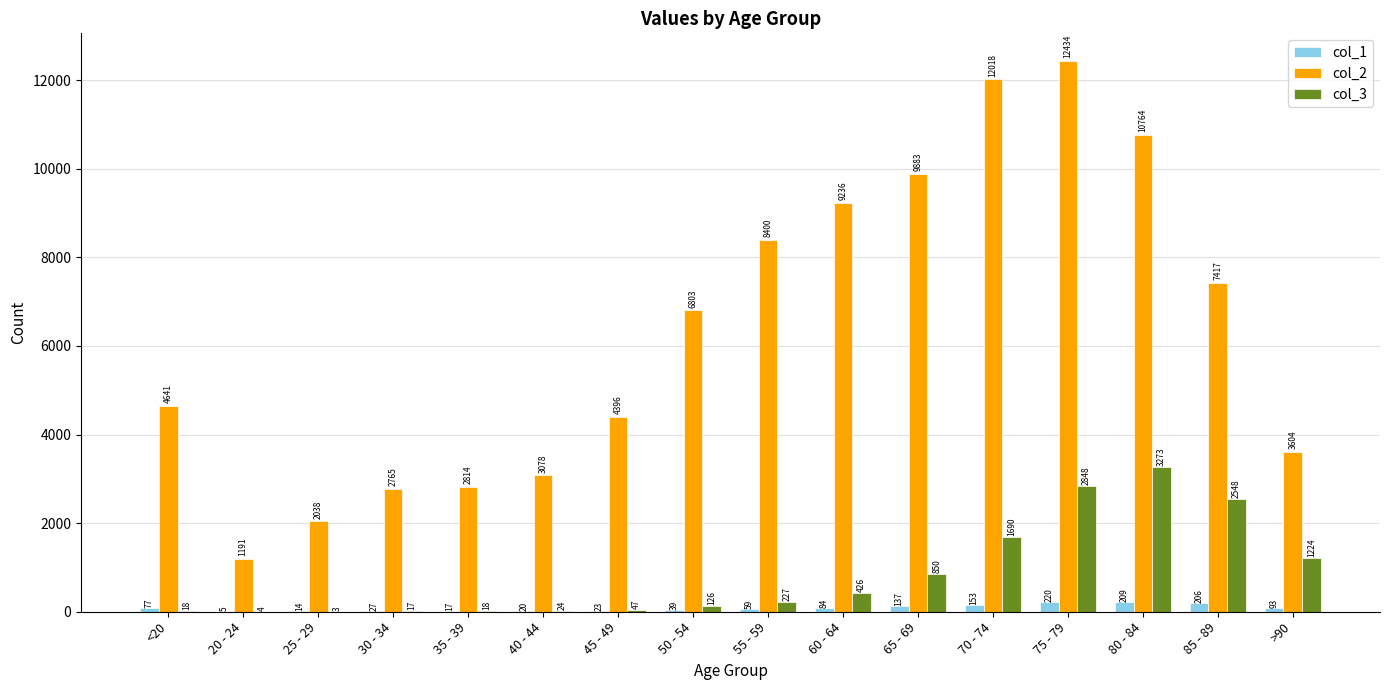

Reading right to left, what are all the values shown in this chart?

col_1: >90=93	85 - 89=206	80 - 84=209	75 - 79=220	70 - 74=153	65 - 69=137	60 - 64=84	55 - 59=59	50 - 54=39	45 - 49=23	40 - 44=20	35 - 39=17	30 - 34=27	25 - 29=14	20 - 24=5	<20=77
col_2: >90=3604	85 - 89=7417	80 - 84=10764	75 - 79=12434	70 - 74=12018	65 - 69=9883	60 - 64=9236	55 - 59=8400	50 - 54=6803	45 - 49=4396	40 - 44=3078	35 - 39=2814	30 - 34=2765	25 - 29=2038	20 - 24=1191	<20=4641
col_3: >90=1224	85 - 89=2548	80 - 84=3273	75 - 79=2848	70 - 74=1690	65 - 69=850	60 - 64=426	55 - 59=227	50 - 54=126	45 - 49=47	40 - 44=24	35 - 39=18	30 - 34=17	25 - 29=3	20 - 24=4	<20=18